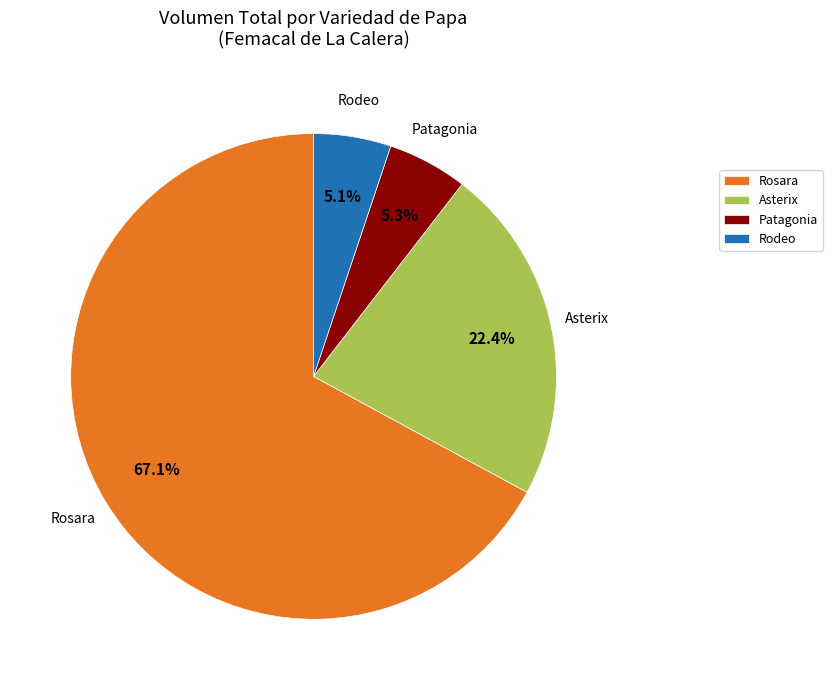

To the nearest percent, what portion does Rosara represent?

67%